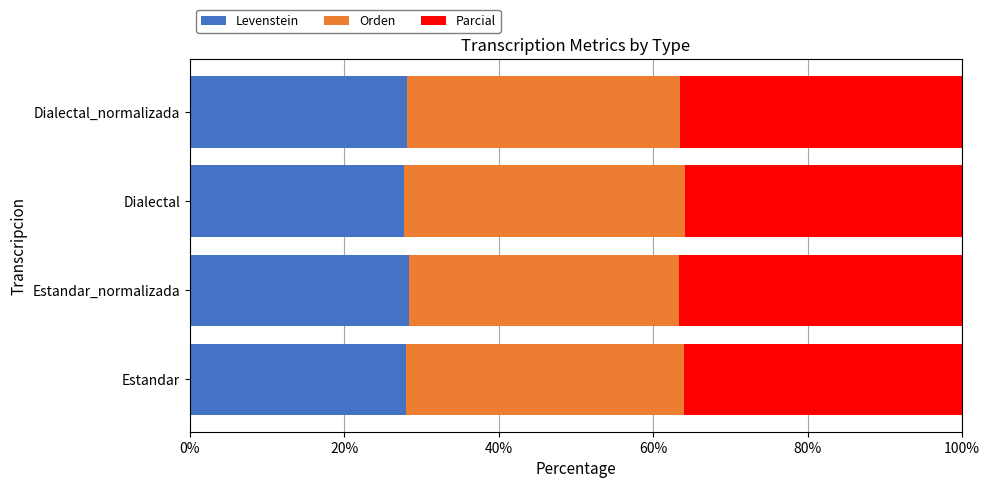

Is it true that Levenstein equals 28.4 at Estandar_normalizada?

True